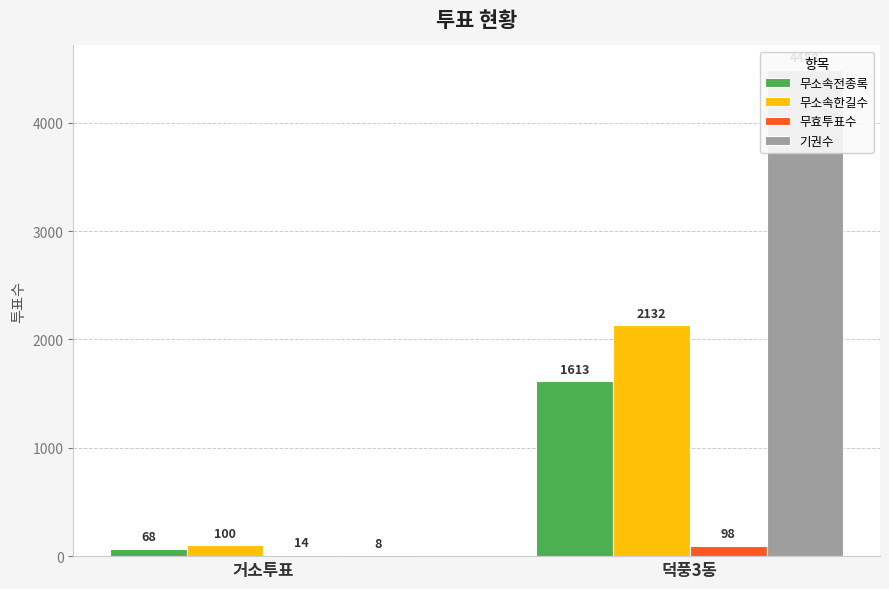

What is the maximum value shown in the chart?

4488